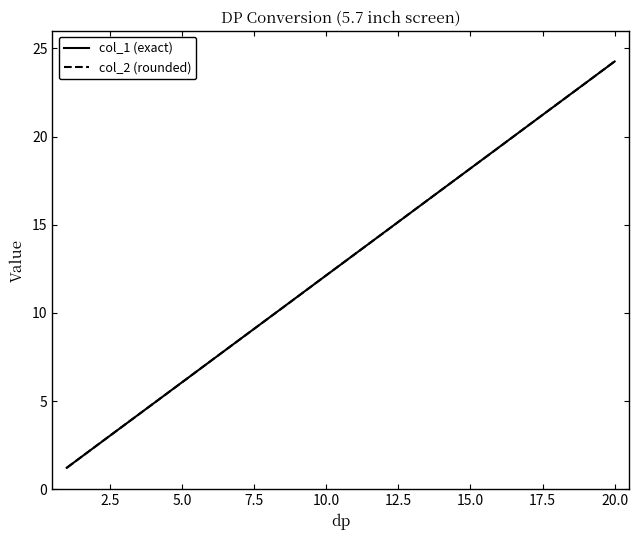

At how many categories does at least one series exceed 14?

9